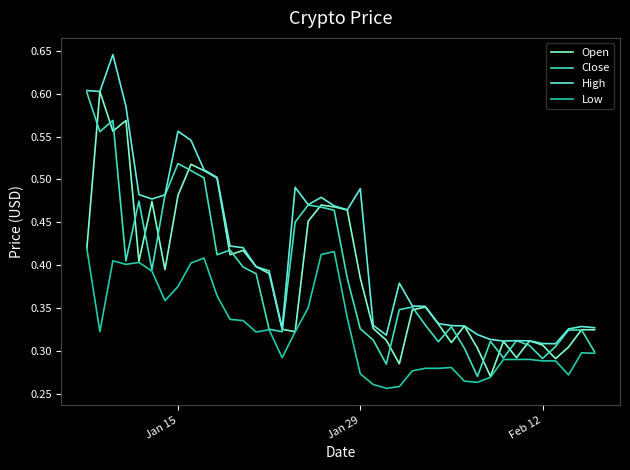

True or false: Low and High intersect in this chart.

False